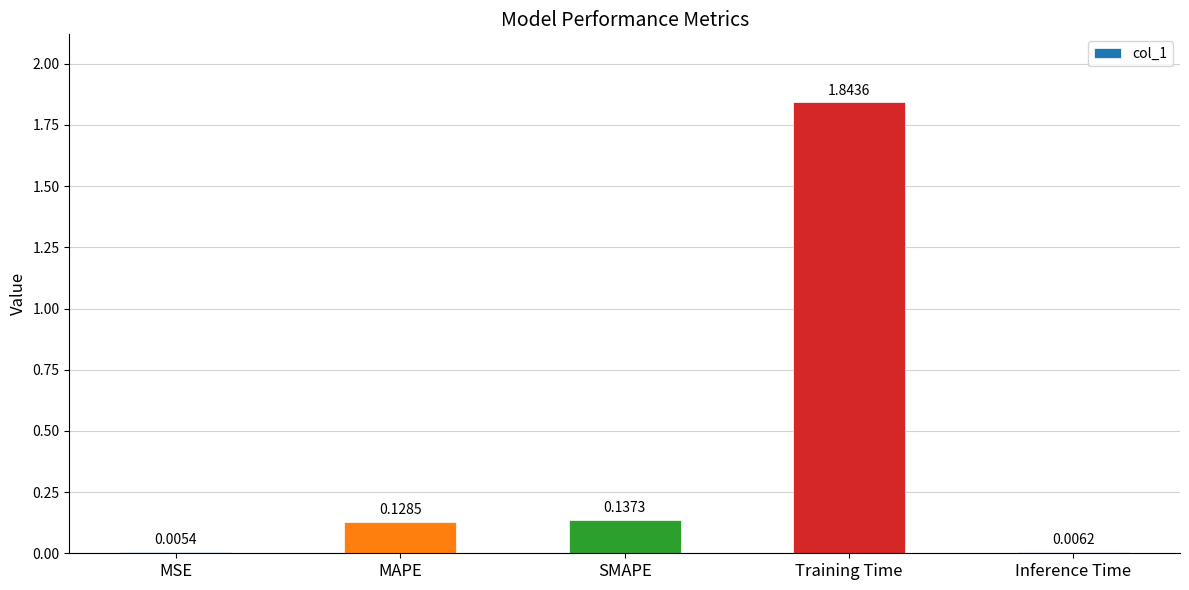

The chart shows a value of 2.4 at Training Time. True or false?

False